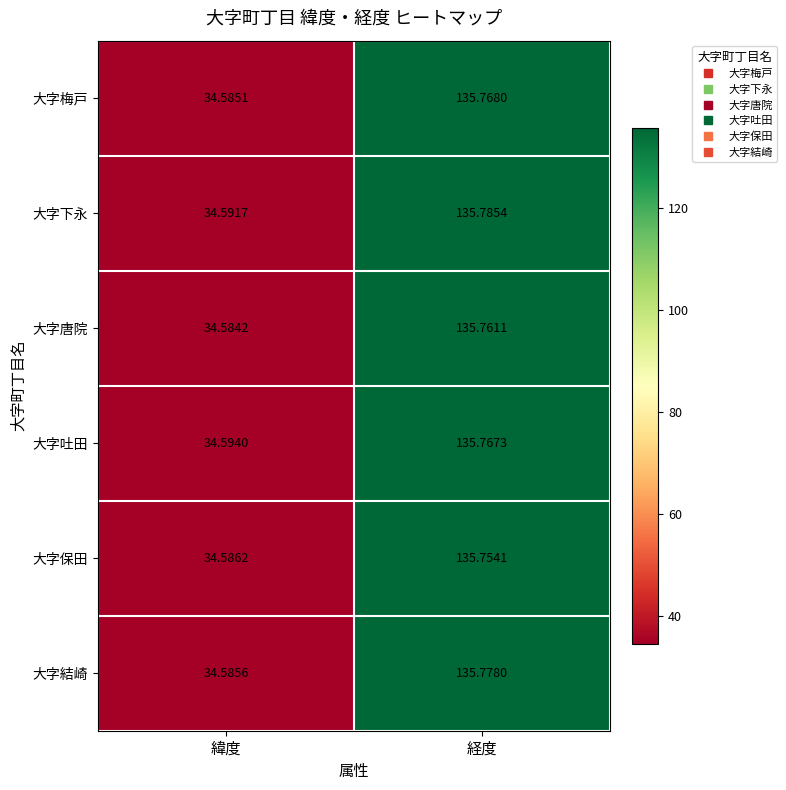

Between 緯度 and 経度, which series saw the biggest shift?

大字下永